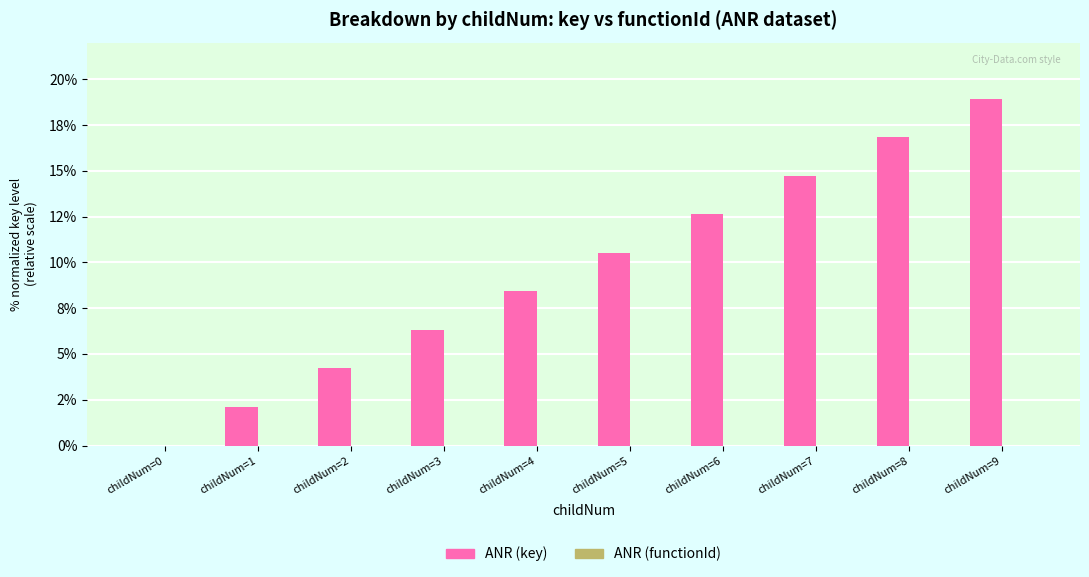

Are the bars grouped side by side (vs. stacked)?

No